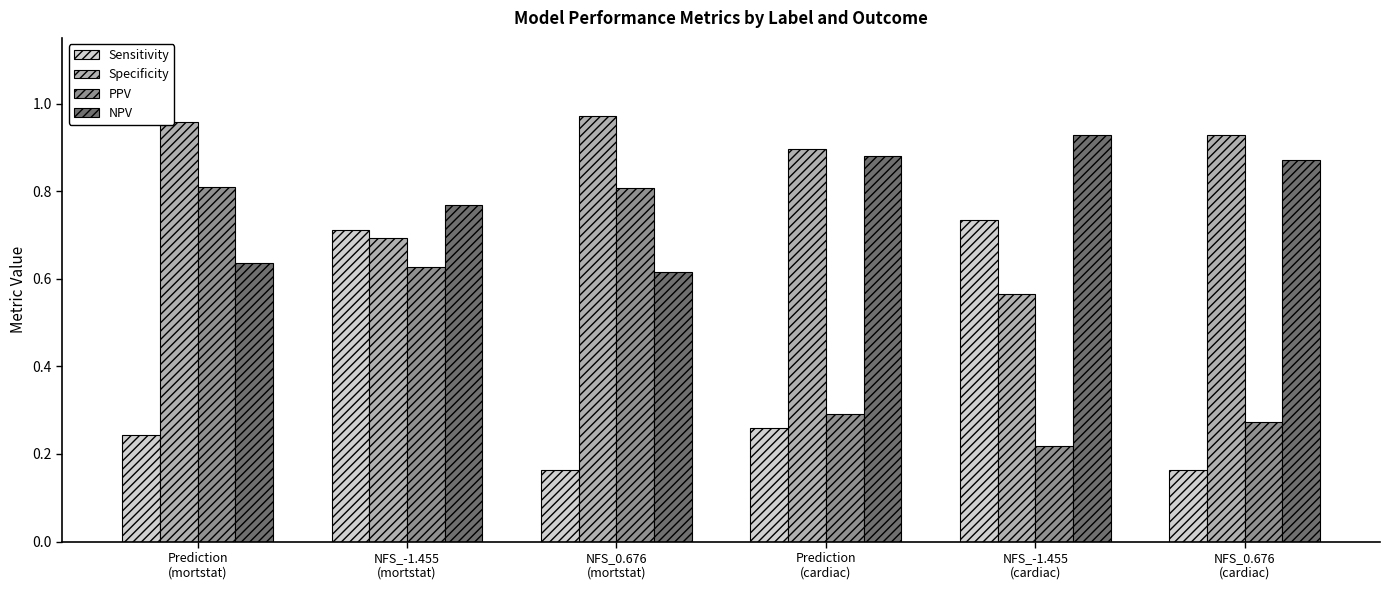

At how many categories does at least one series exceed 0?

6